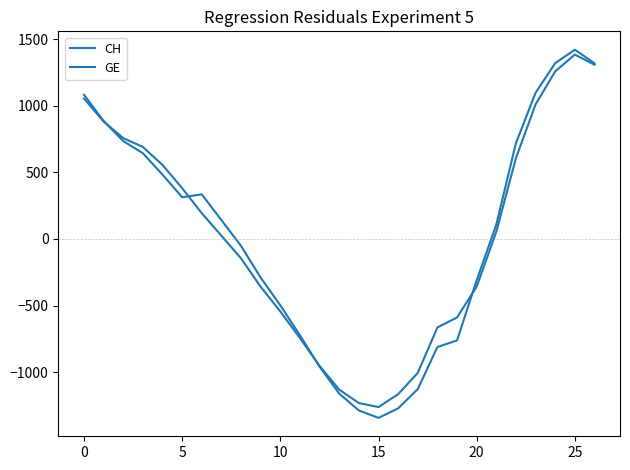

How many lines are shown in the chart?

2